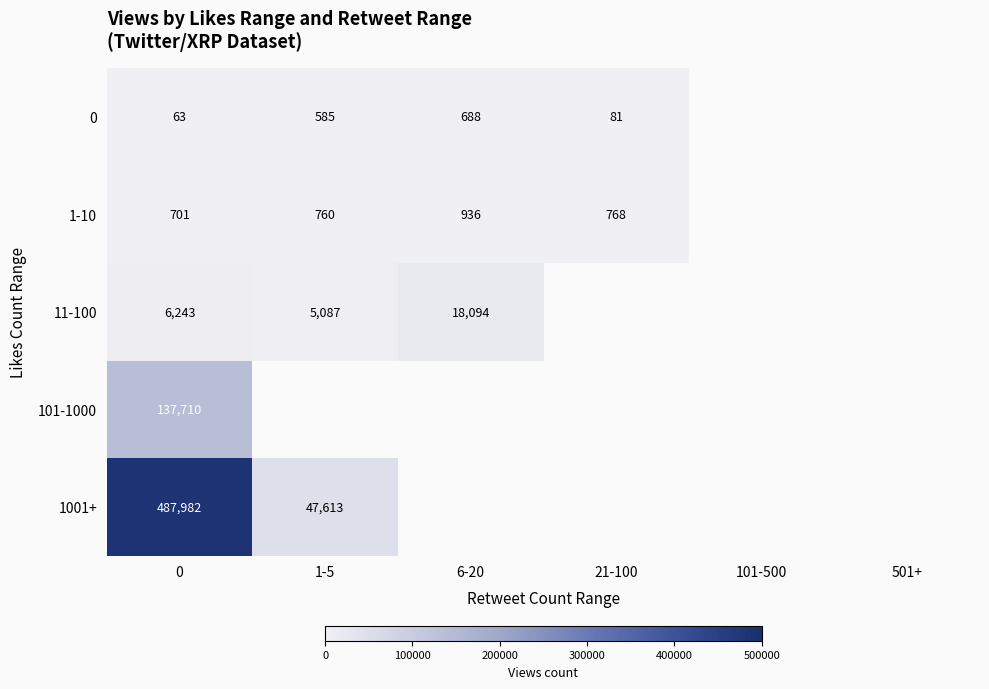

The value of 1-10 at 1-5 is 1070. True or false?

False